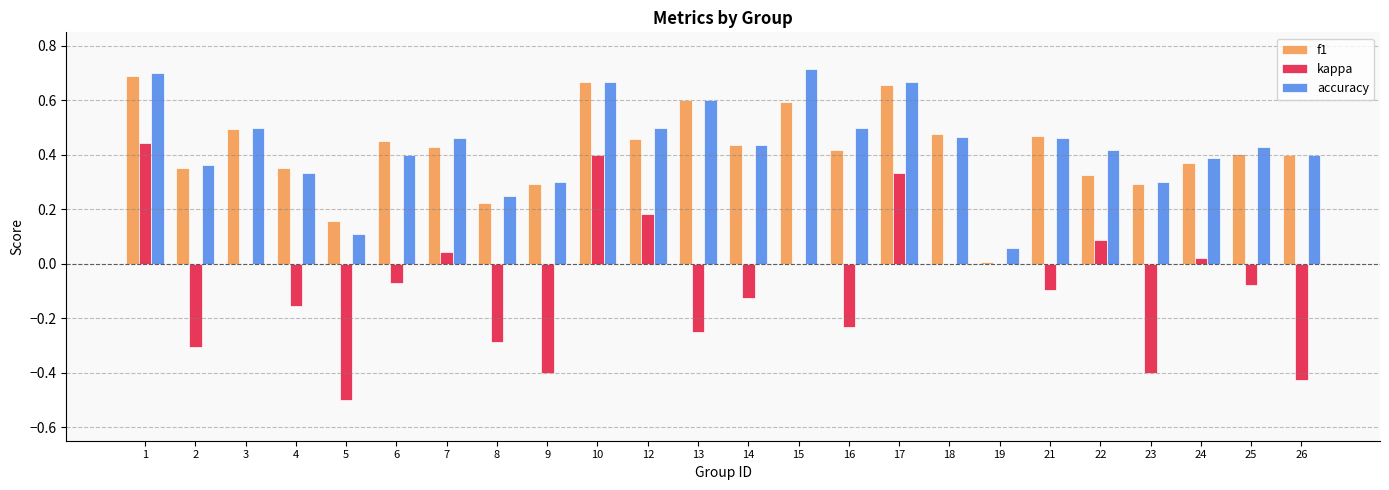

The accuracy series shows 0.2 at 7. True or false?

False